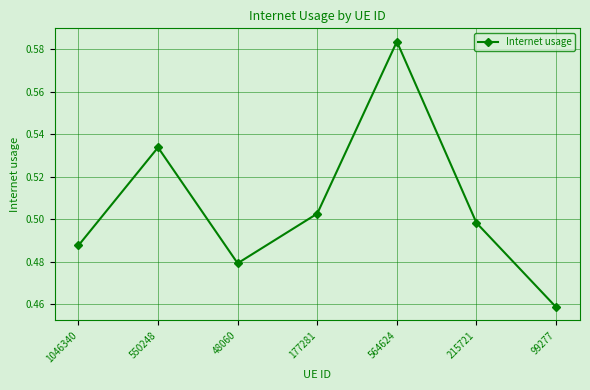

At which label is the value closest to 0?

99277